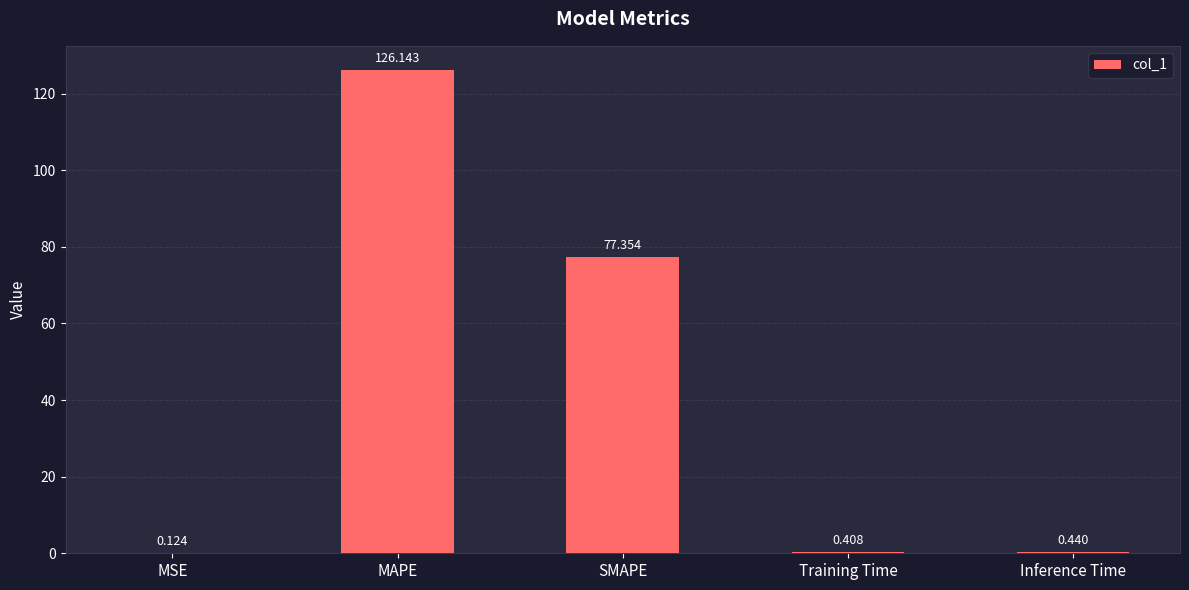

Count the number of categories in the chart.

5